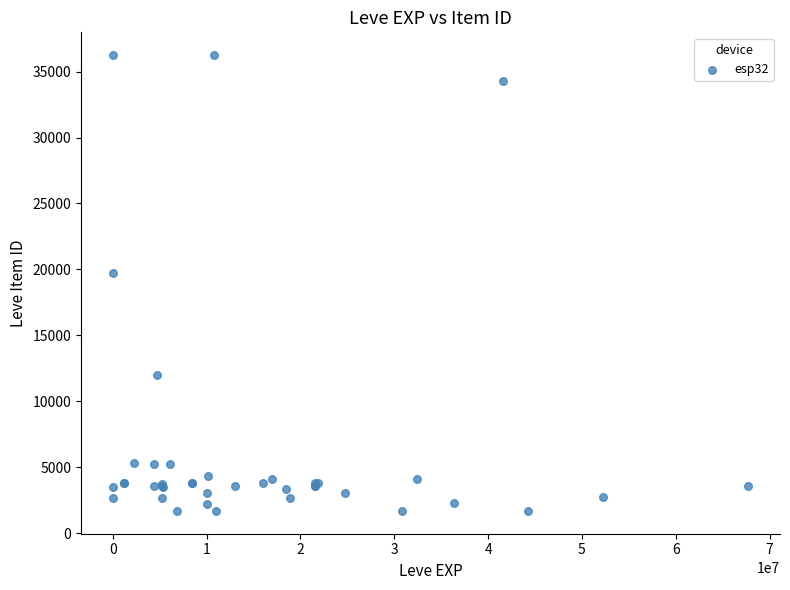

What Y value in the scatter plot is closest to 18967?

19744